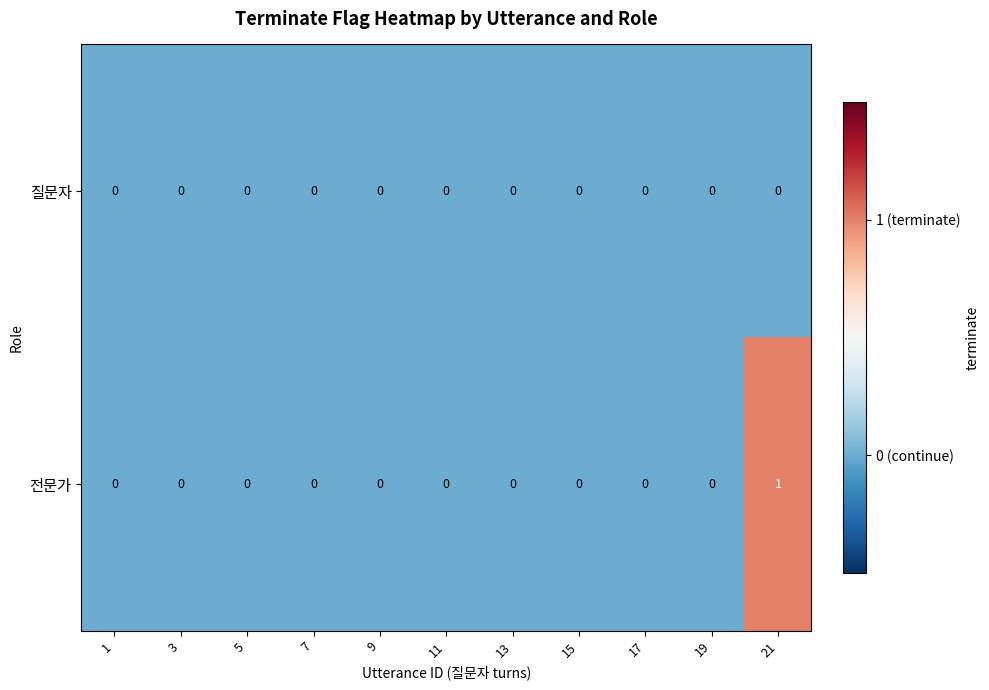

Rank the series by their maximum value, from highest to lowest.

전문가, 질문자